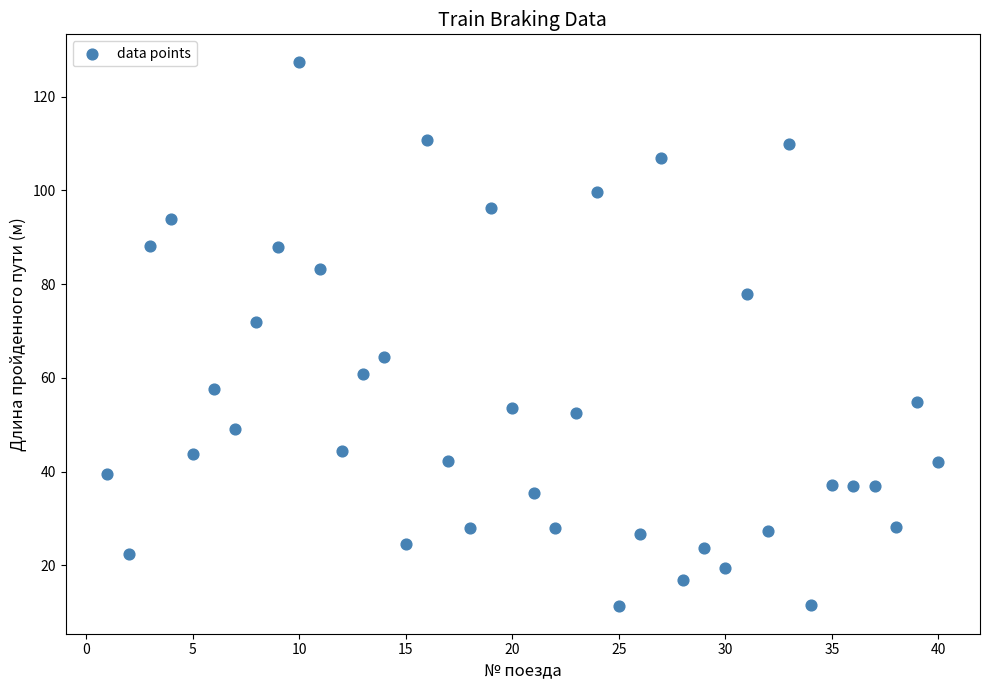

What is the range of X values (max minus min)?

39.0